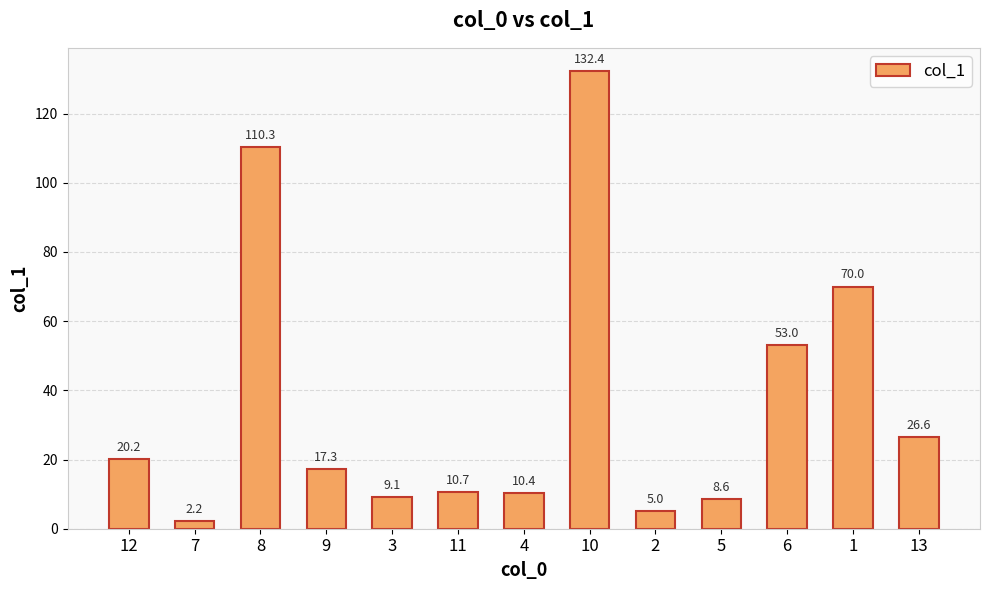

What is the difference between the values at 6 and 2?

48.0